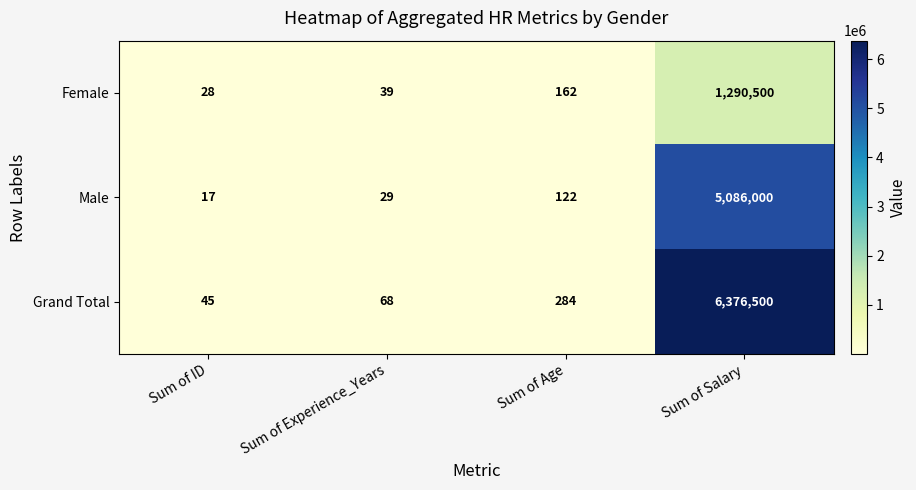

What is the approximate value of Grand Total at Sum of Salary, to the nearest 10?

6376500